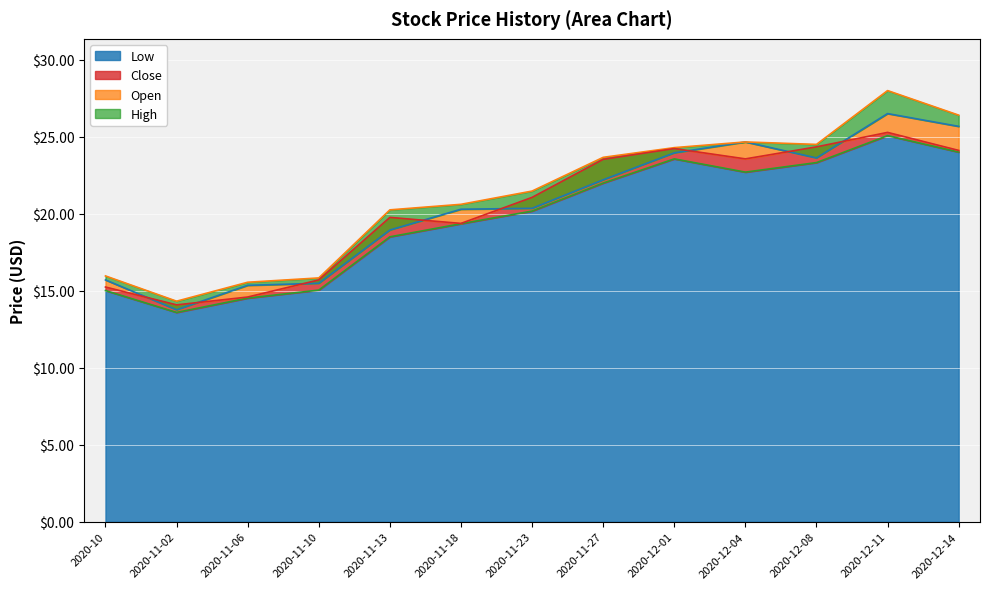

At which category is the sum across all series the highest?

2020-12-11